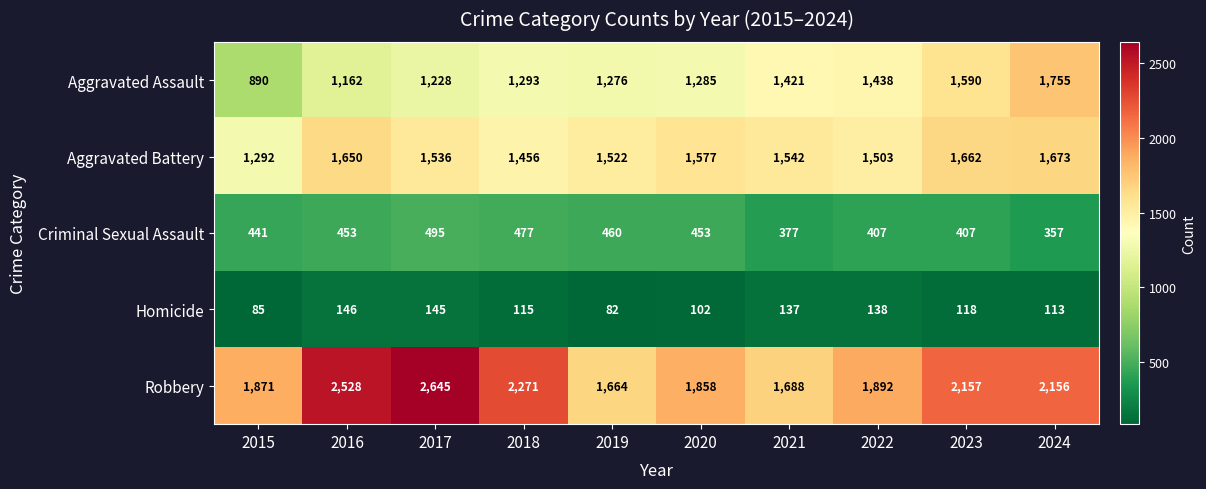

List the series in order of their peak value, lowest first.

Homicide, Criminal Sexual Assault, Aggravated Battery, Aggravated Assault, Robbery